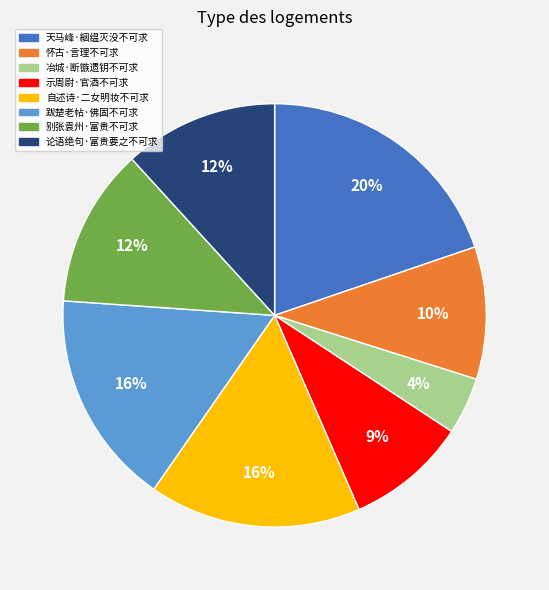

To the nearest percent, what is the average slice percentage?

12%